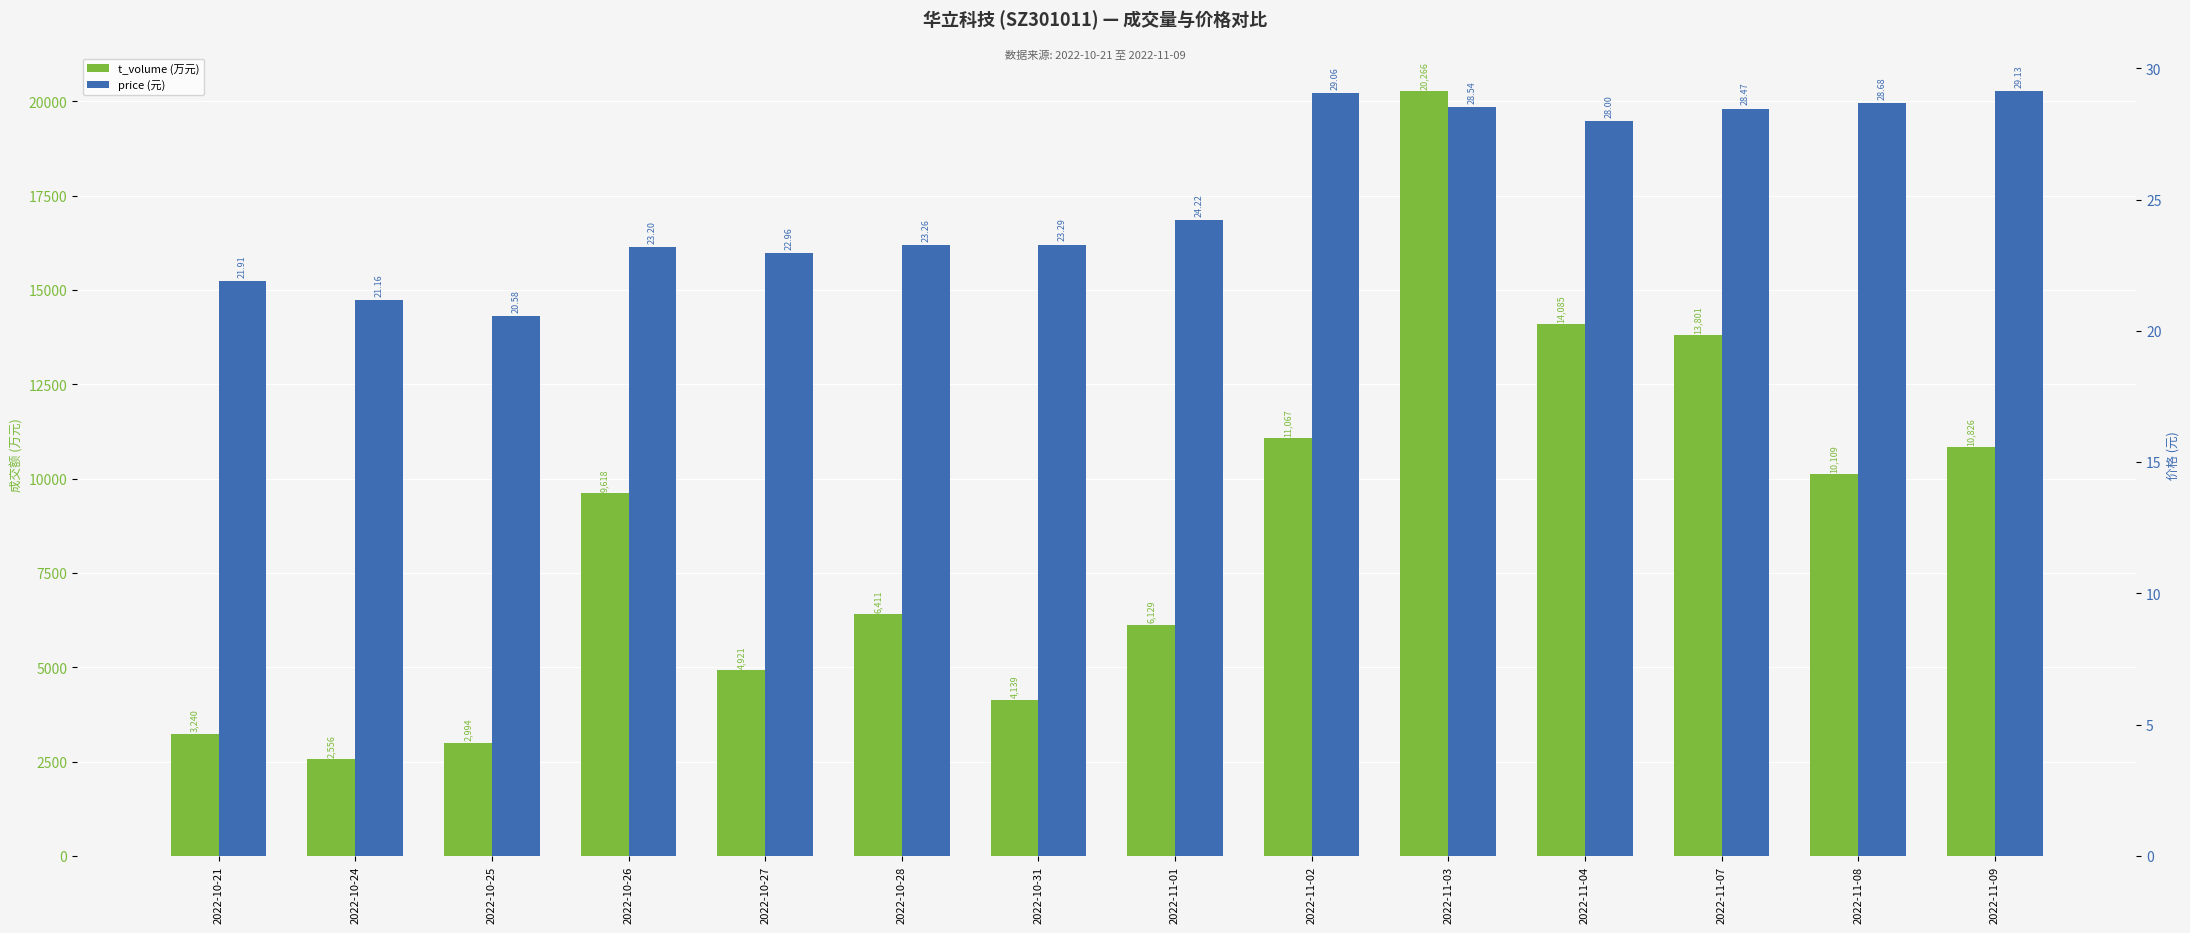

Is it true that t_volume equals 27628.1 at 2022-11-03?

False